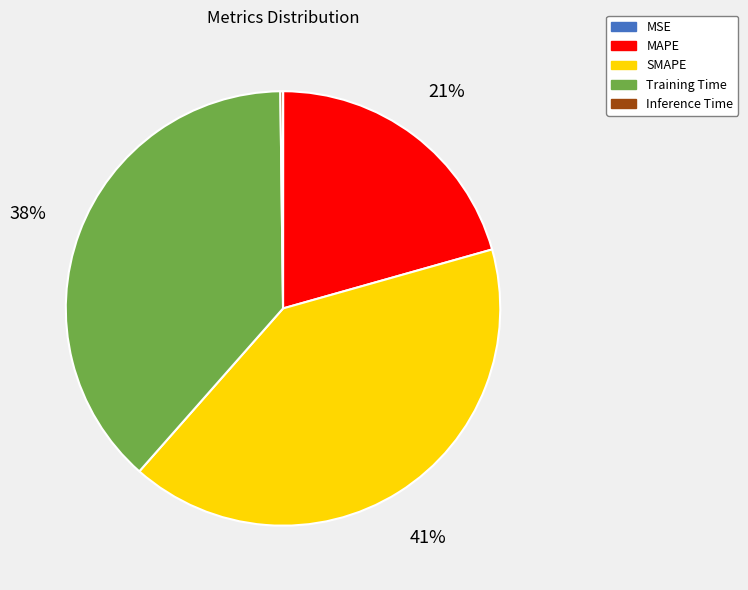

Which slice is the largest?

SMAPE